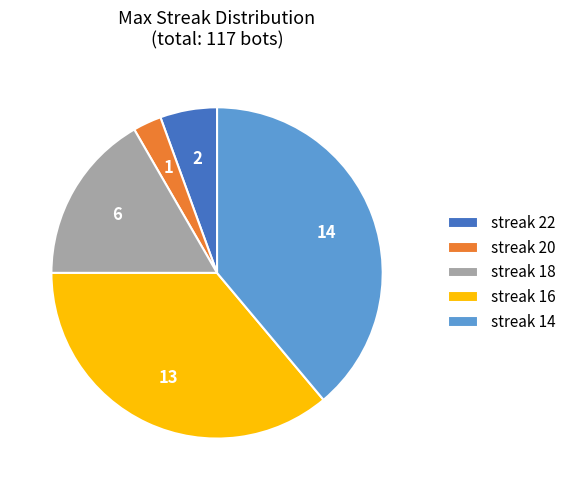

What is the largest slice in the pie chart?

streak 14